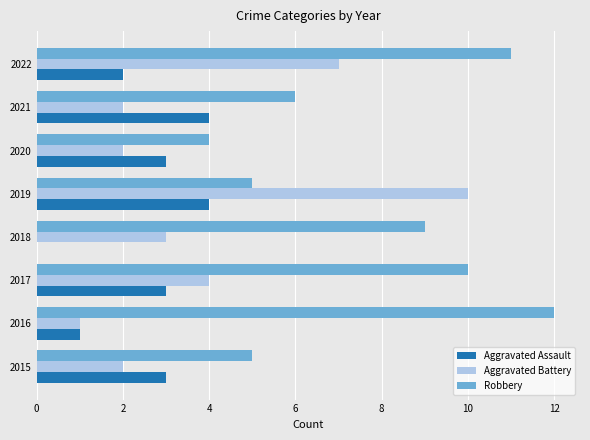

Count the Aggravated Assault values in the range 2 to 4.

6